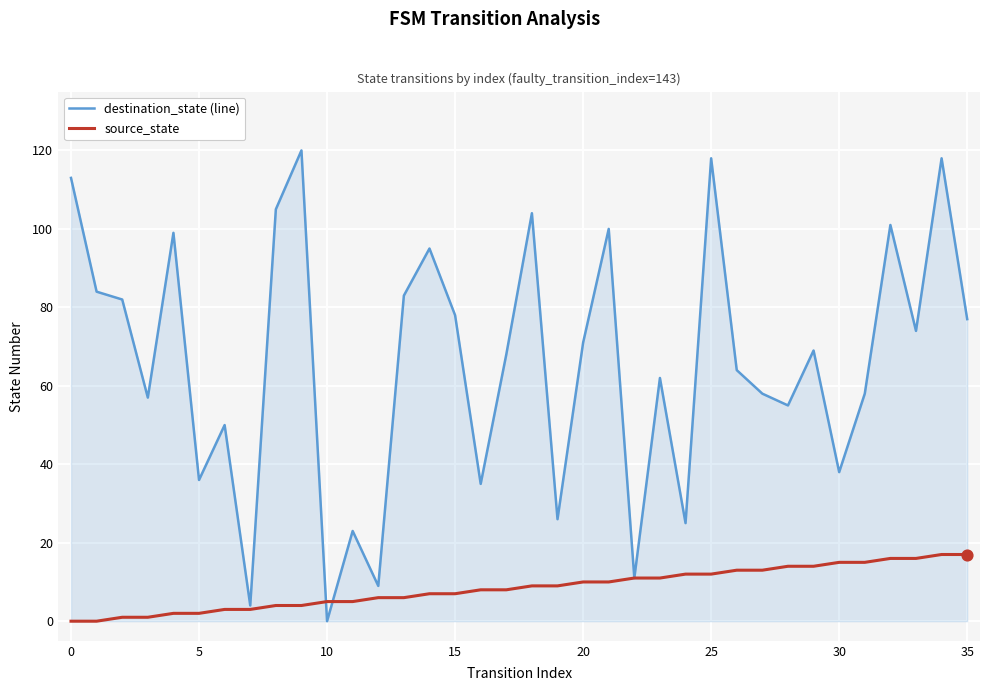

At how many categories does at least one series exceed 115?

3